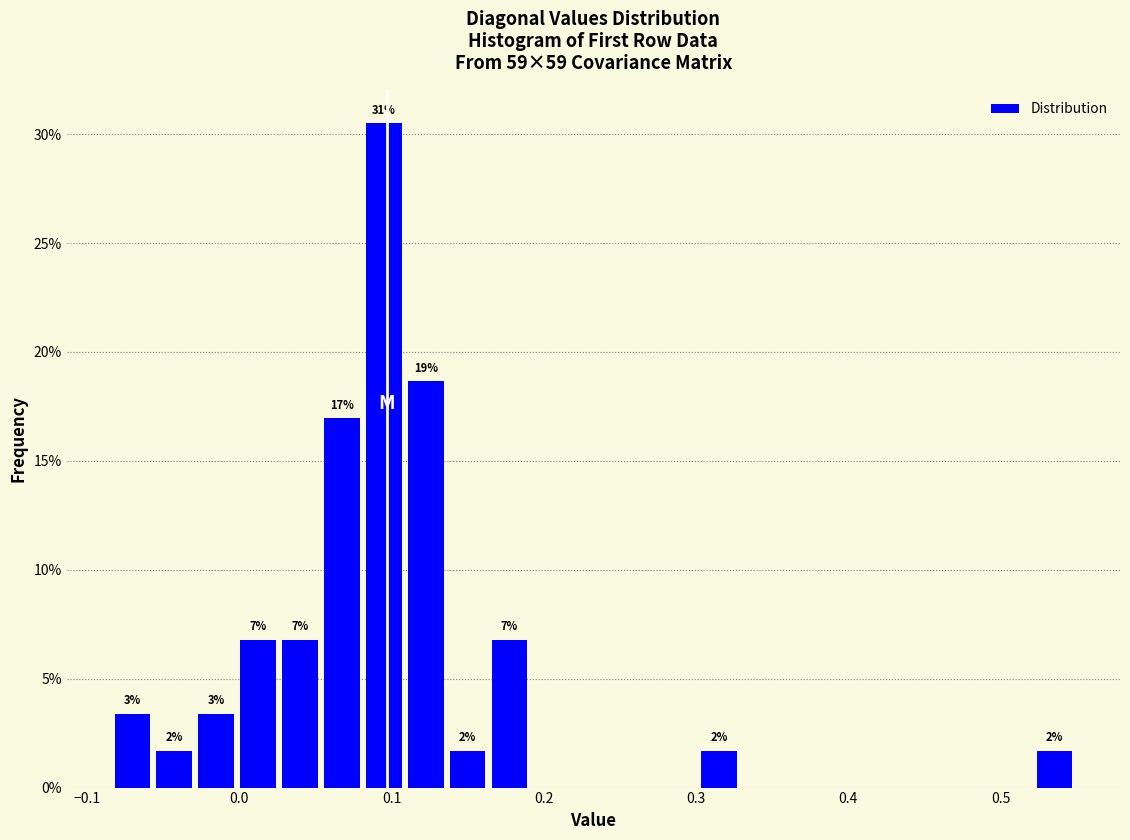

Read against the x-axis, roughly where is the centre of the tallest bar?

0.09